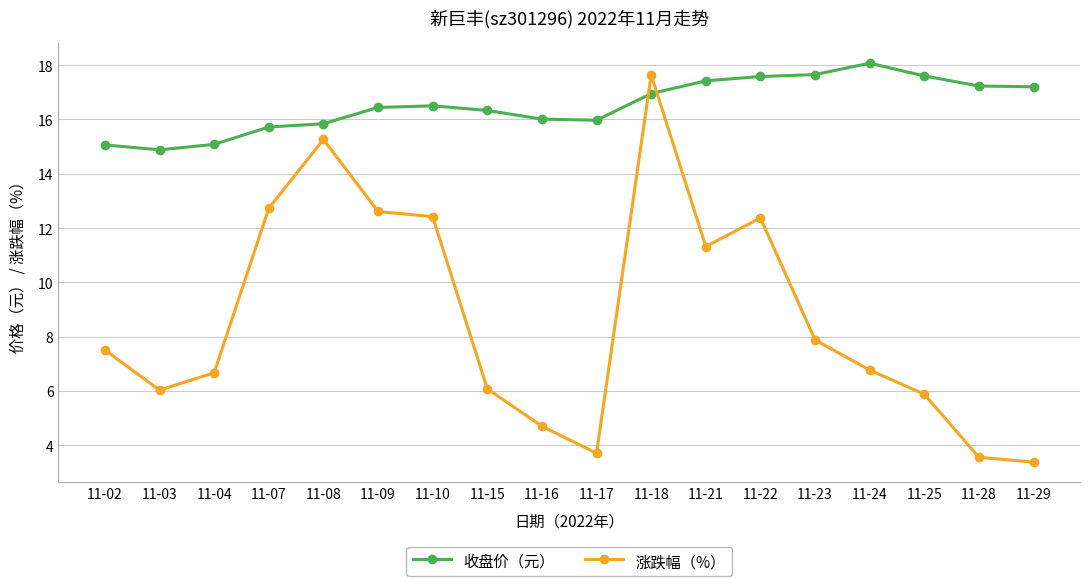

Where is the first local maximum for 涨跌幅（%）?

11-08